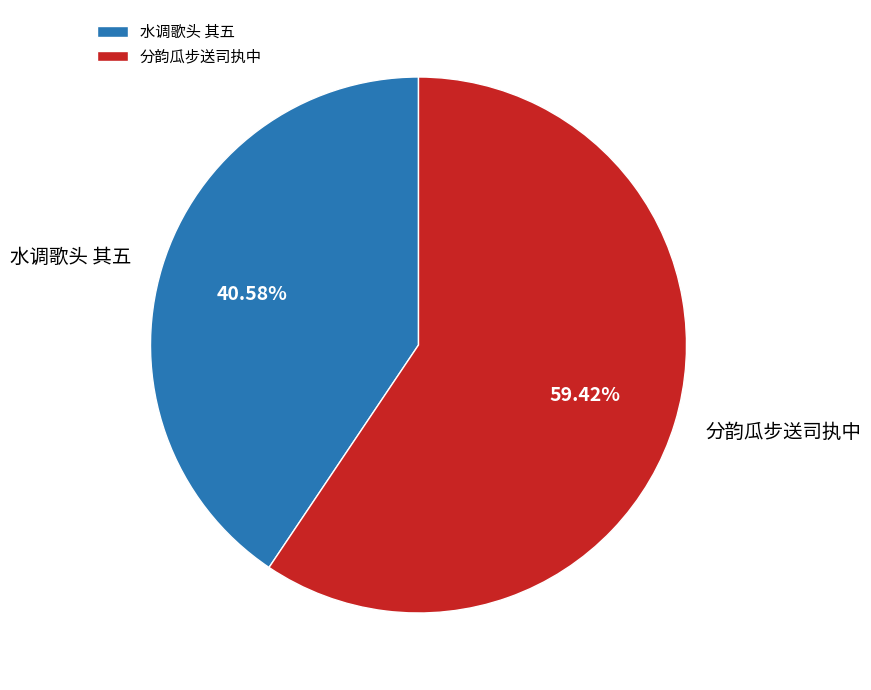

Is 分韵瓜步送司执中 the majority of the pie?

Yes